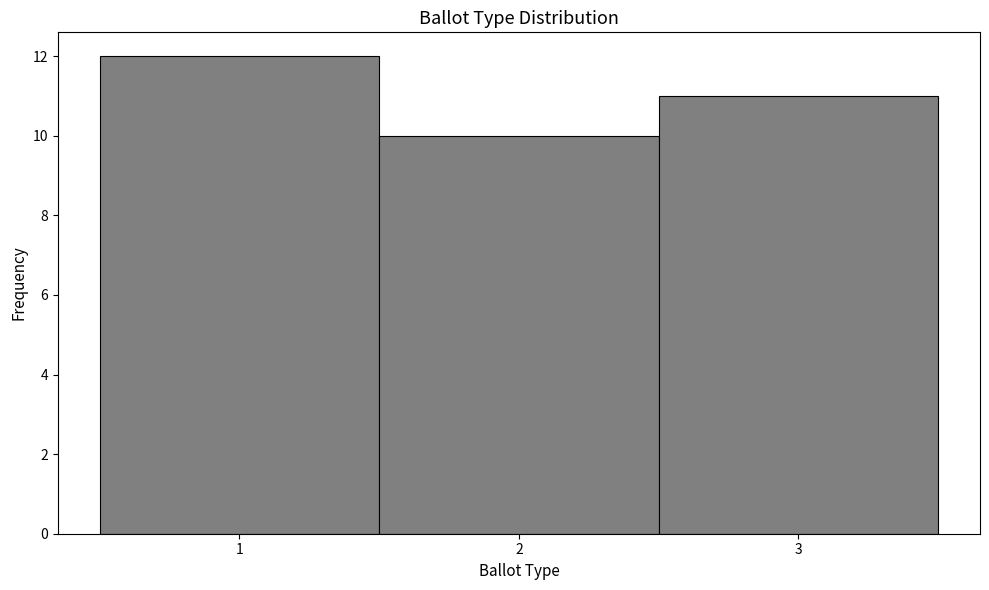

What is the height of the bar covering 2.5 to 3.5 on the x-axis? The values are not printed on the chart, so give them approximately, as read against the axis.

11